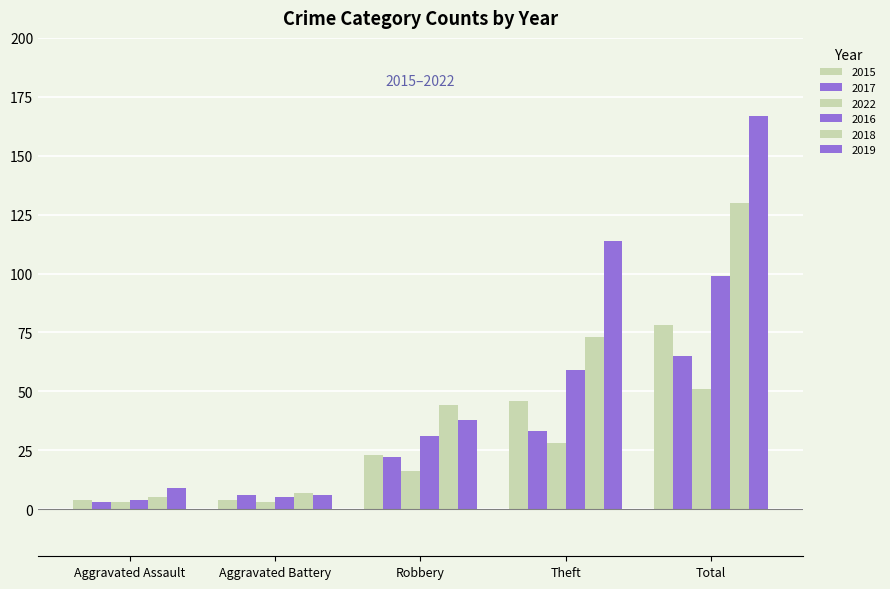

Between Theft and Total, which is larger?

Total